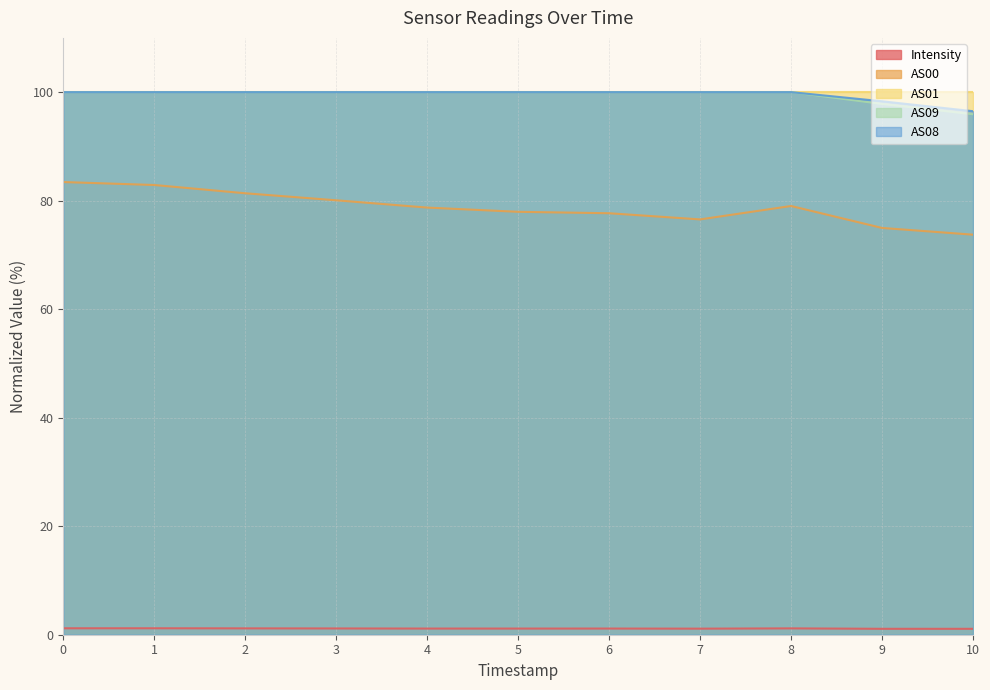

Is the value of AS09 at 2 greater than the value of AS00 at 8?

Yes